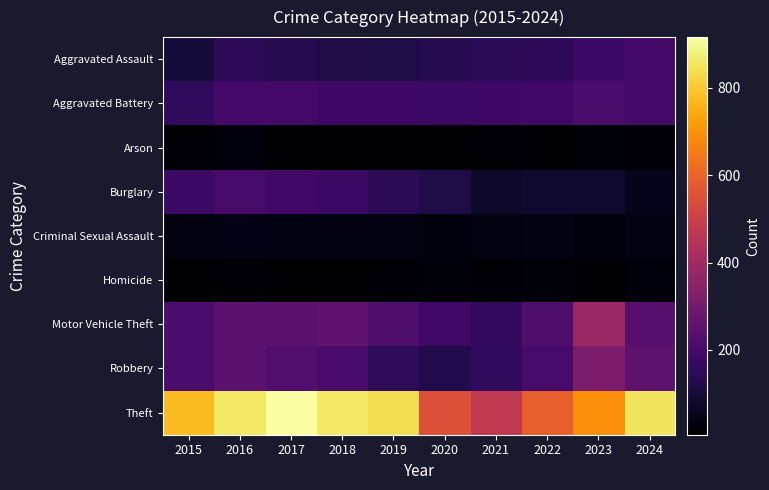

Rank the series by their maximum value, from highest to lowest.

Theft, Motor Vehicle Theft, Robbery, Aggravated Battery, Burglary, Aggravated Assault, Criminal Sexual Assault, Arson, Homicide